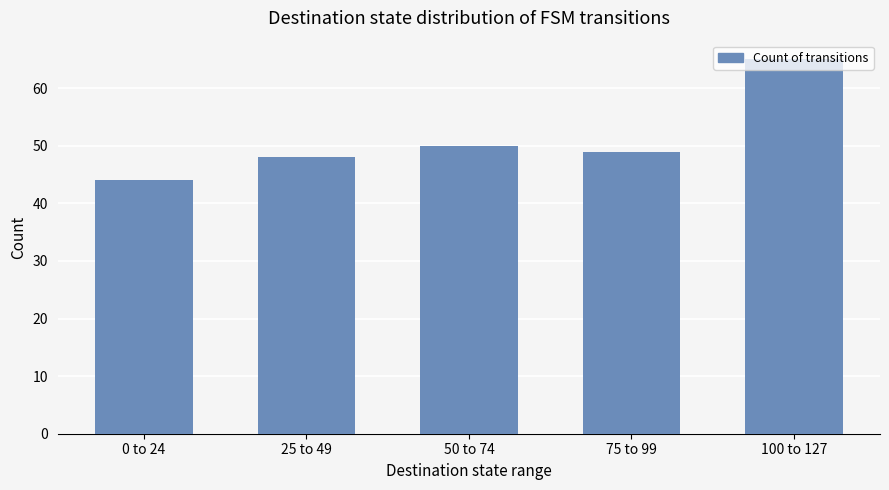

Rank the categories by value from lowest to highest.

0 to 24, 25 to 49, 75 to 99, 50 to 74, 100 to 127